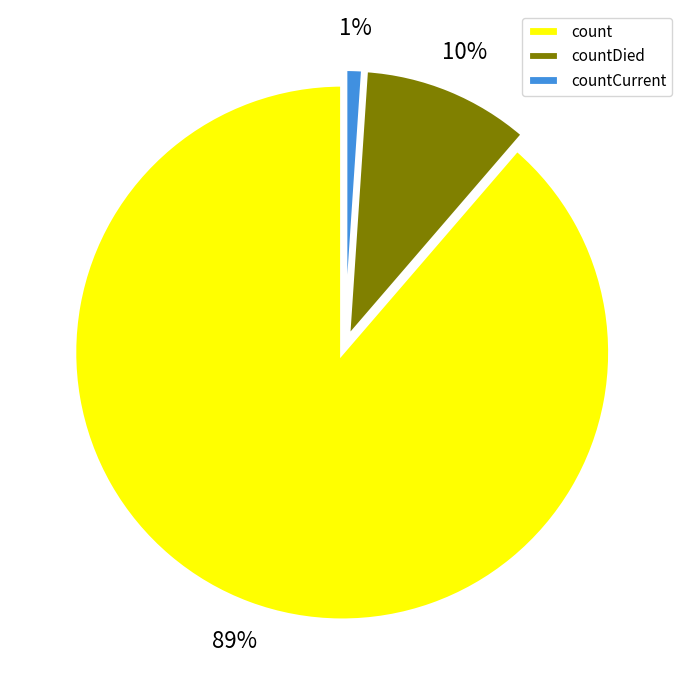

The countCurrent slice represents 11% of the pie. True or false?

False